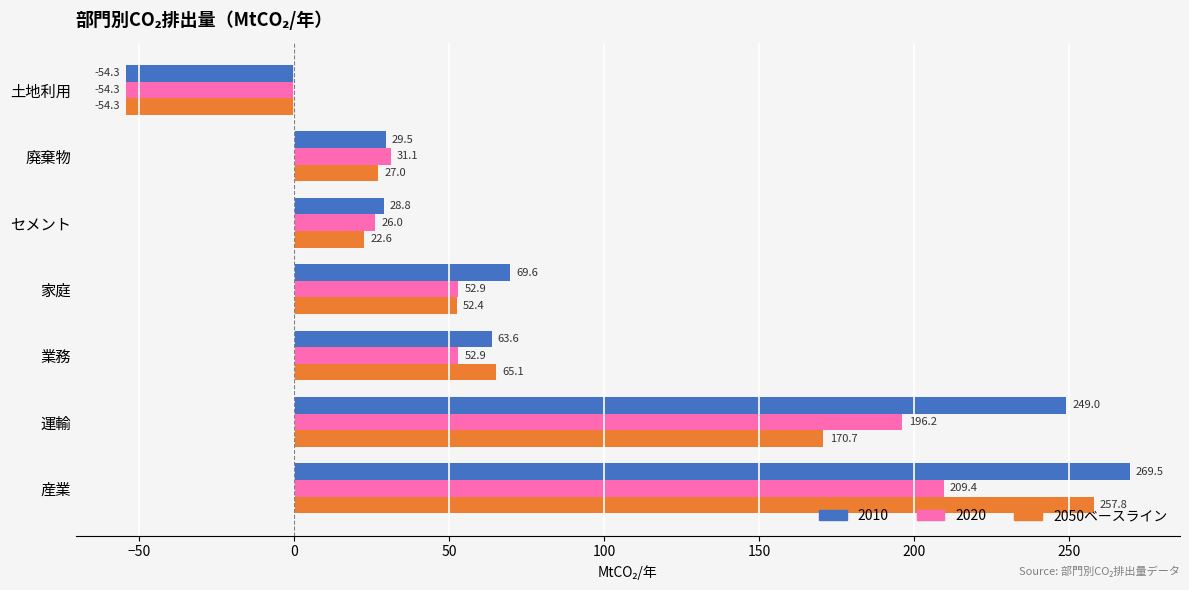

What is the maximum value for 2020?

209.4